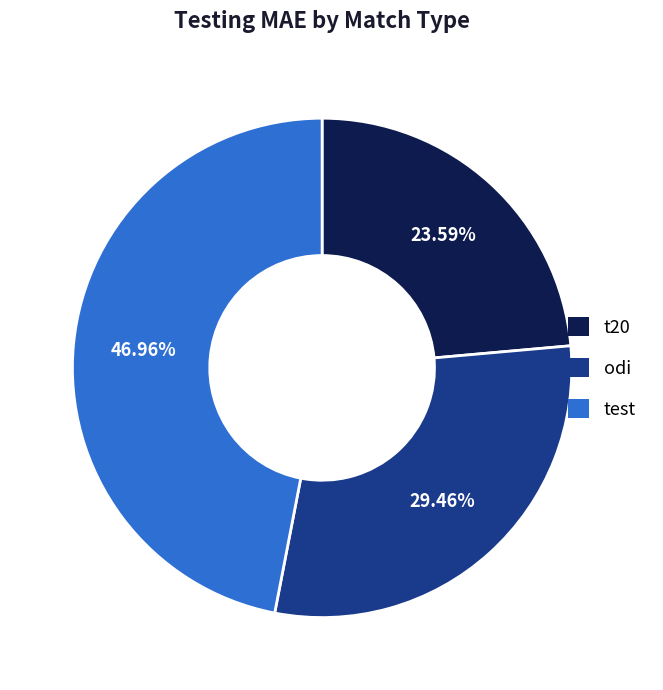

To the nearest percent, what portion does test represent?

47%